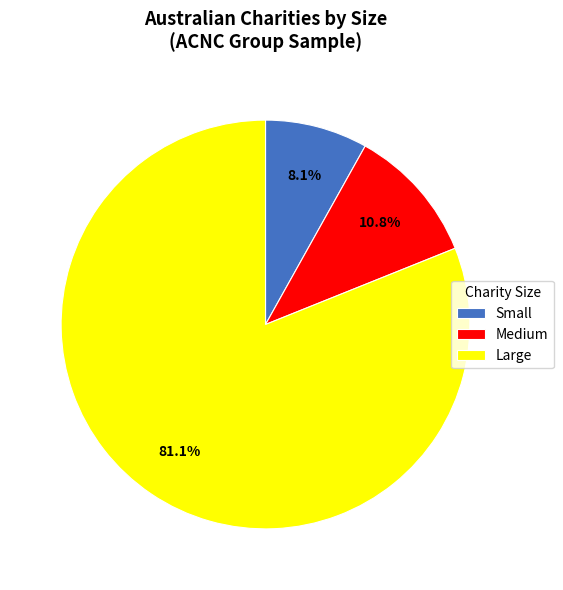

Between Large and Small, which is larger?

Large